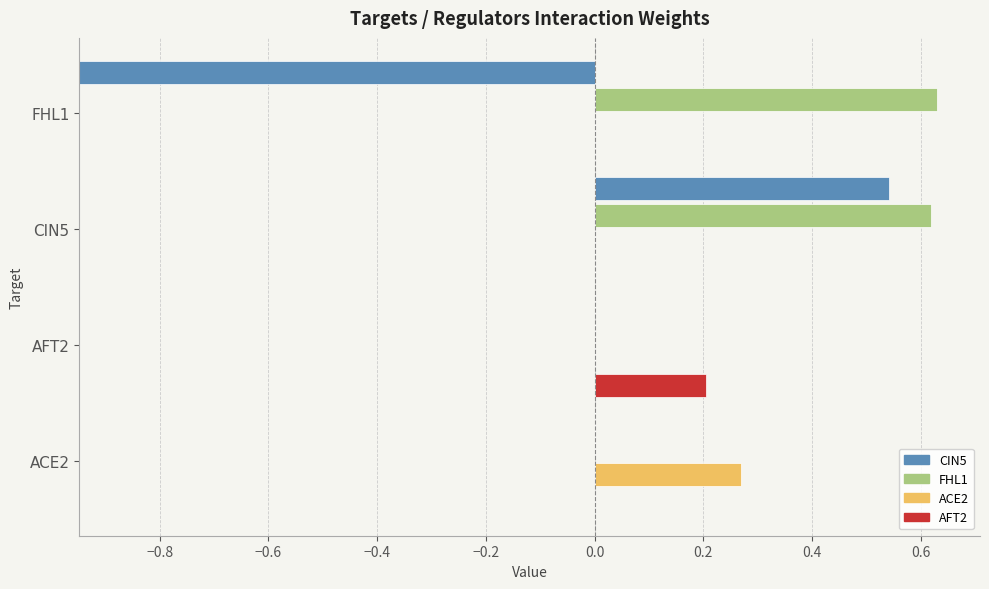

How many positive values does the FHL1 series have?

2